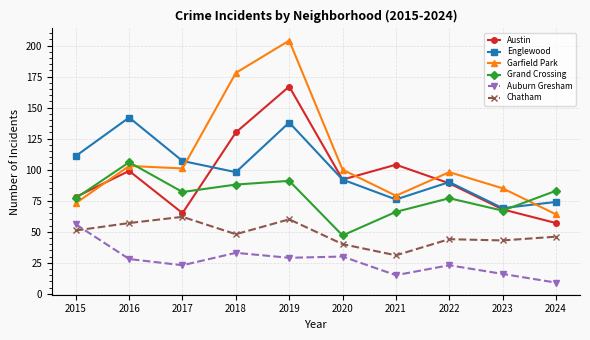

Which series has the largest range (max minus min)?

Garfield Park